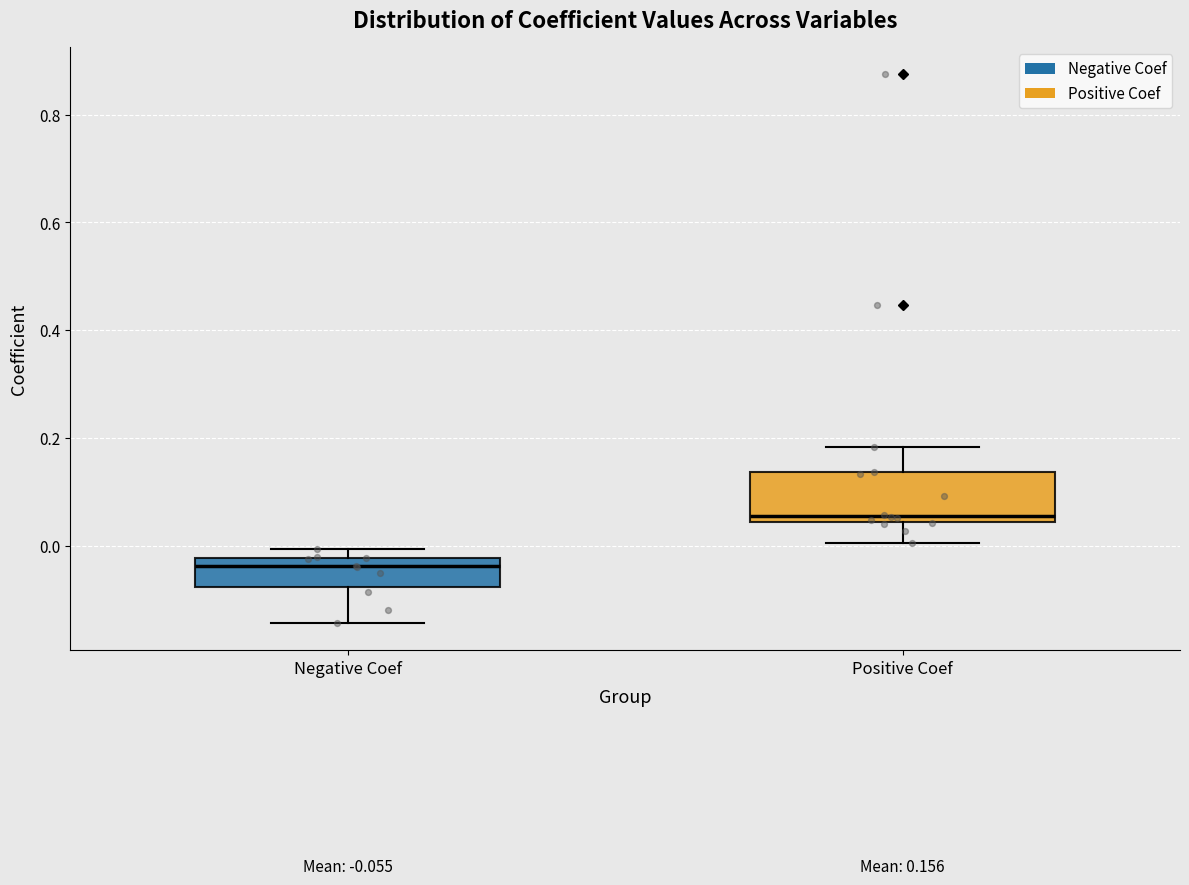

Which box's median line is the lowest?

Negative Coef